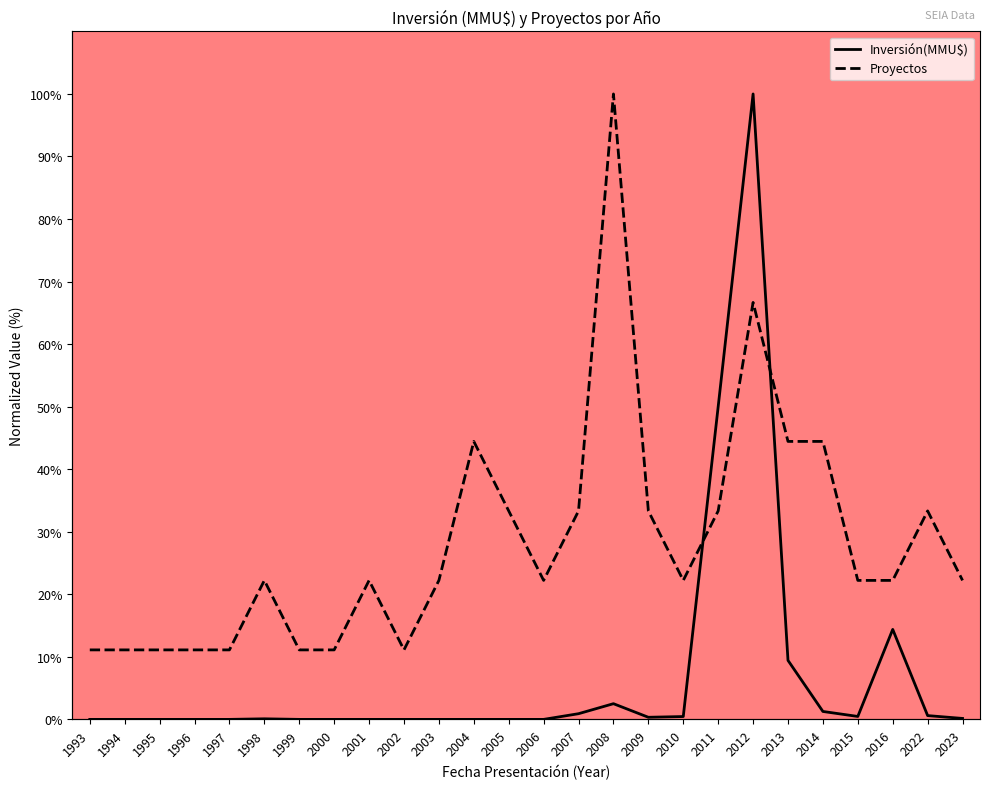

At which label does Proyectos first exceed 22?

1998